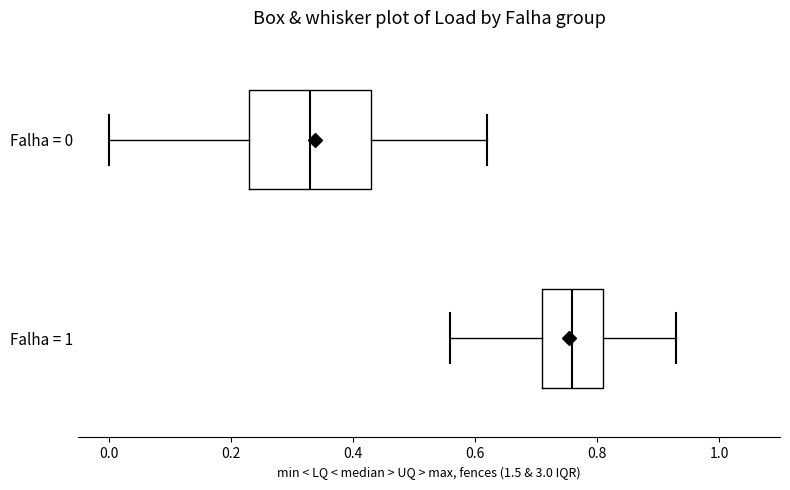

Reading bottom to top, read every box against the x-axis: the position of its median line, the range the box covers, and the ends of its whiskers. The values are not printed on the chart, so give them approximately, as read against the axis.

Falha = 1: median 0.76, box 0.72 to 0.82, whiskers 0.56 to 0.94
Falha = 0: median 0.34, box 0.24 to 0.44, whiskers 0.00 to 0.62